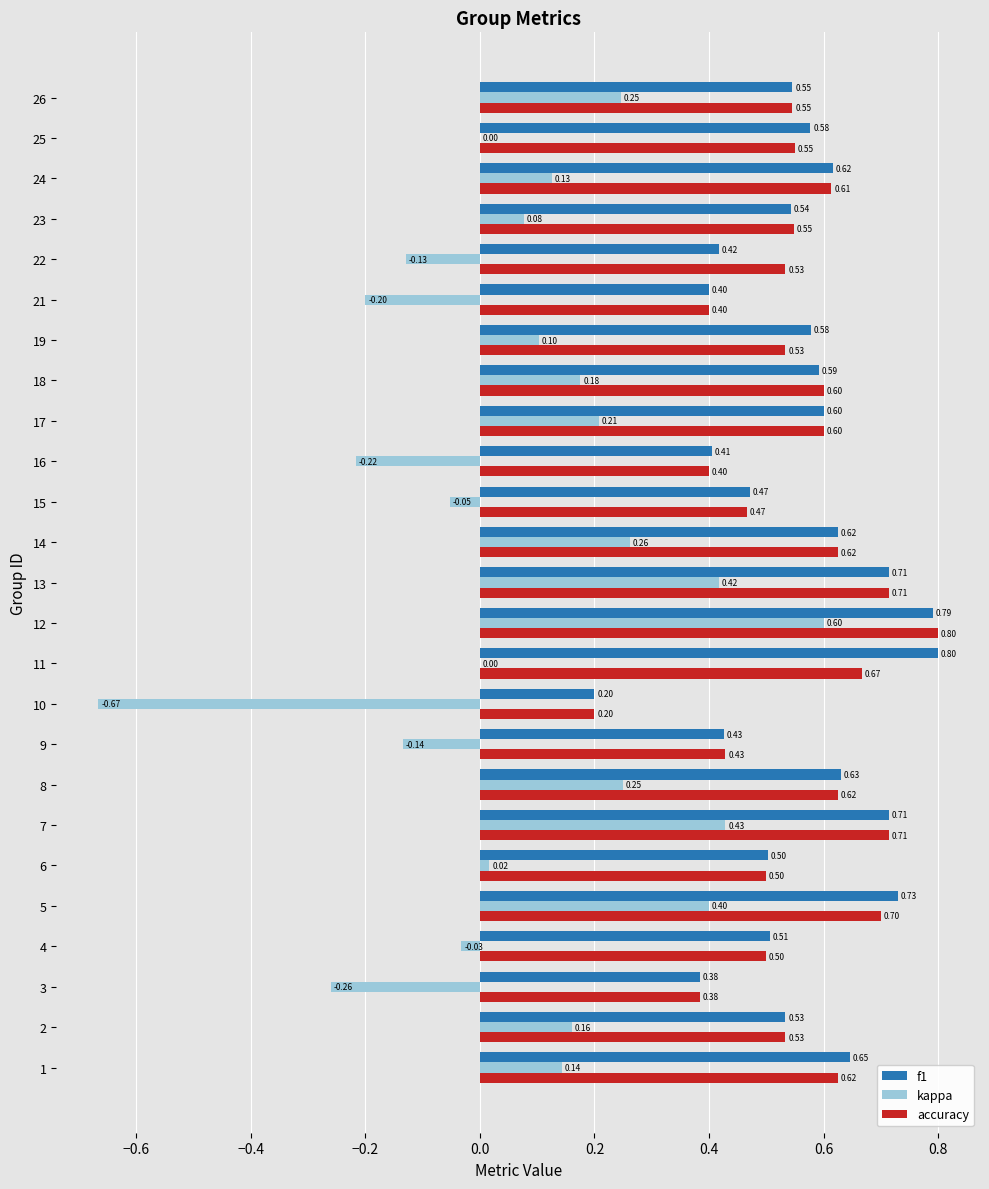

Is the value of kappa at 18 greater than the value of f1 at 19?

No